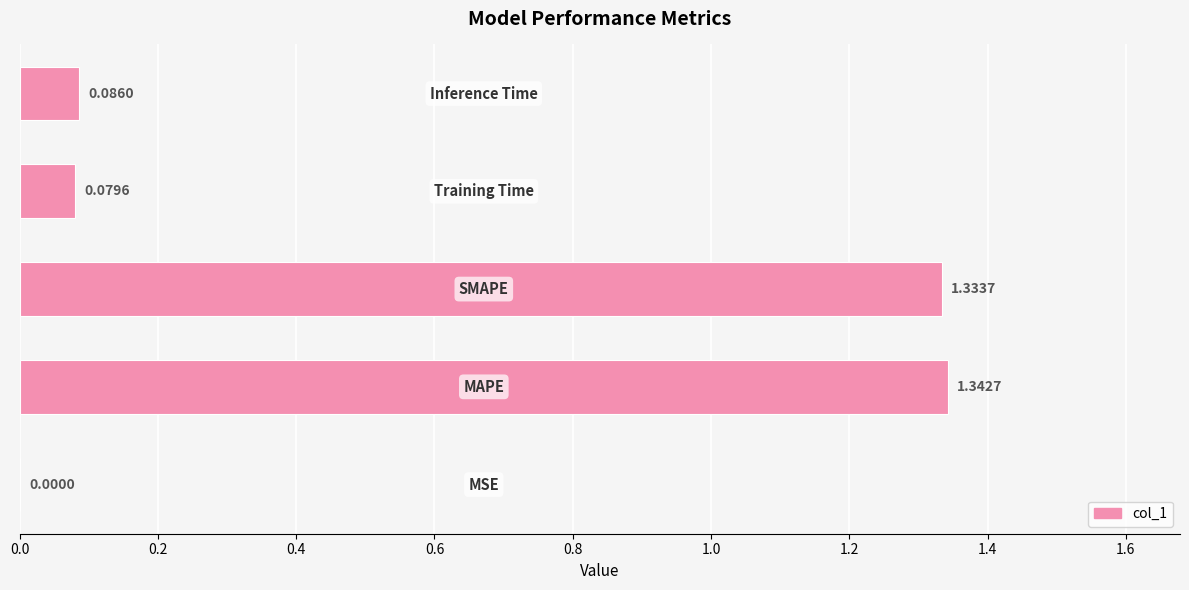

What is the sum of all values?

2.8